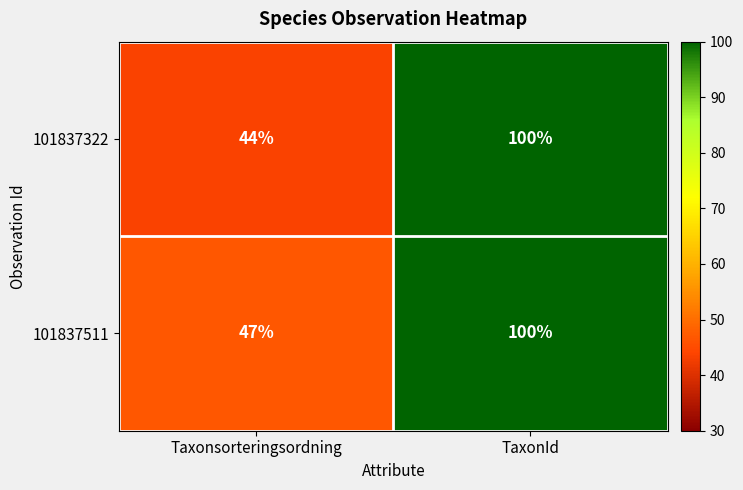

What is the maximum value shown in the chart?

100